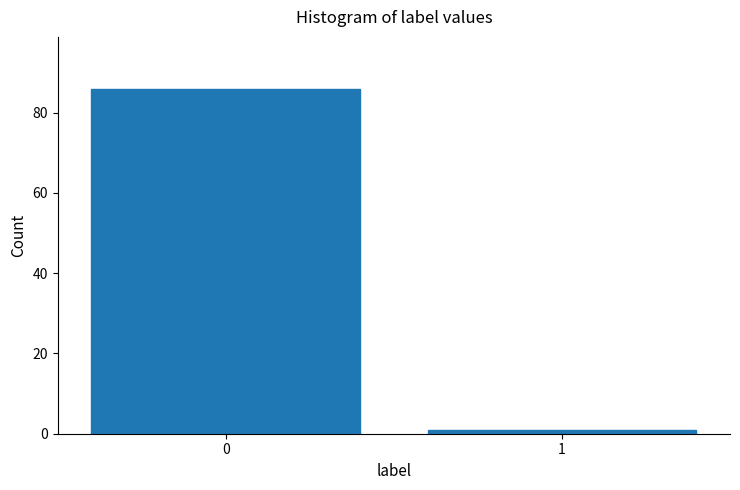

Reading right to left, extract all data points from this chart.

1=1	0=86